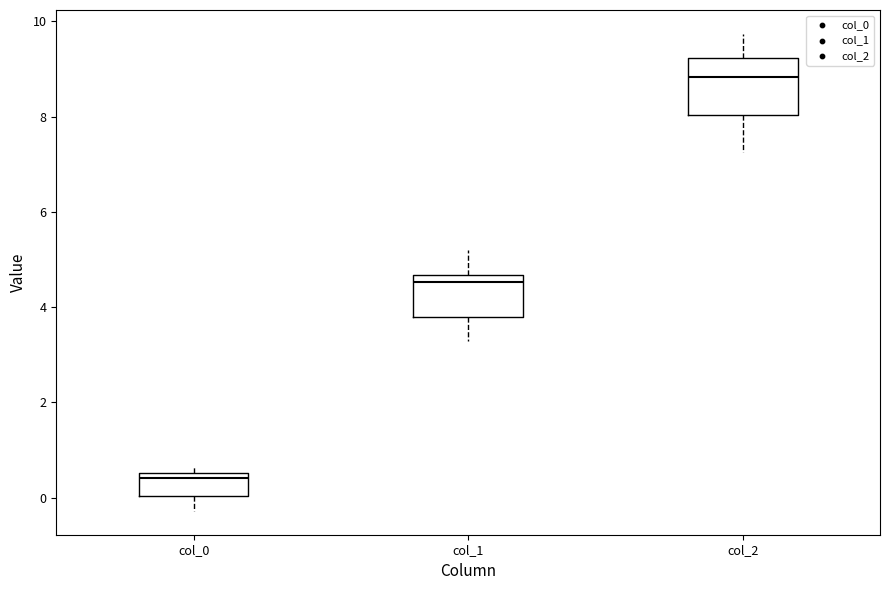

Which box has the lowest median line?

col_0